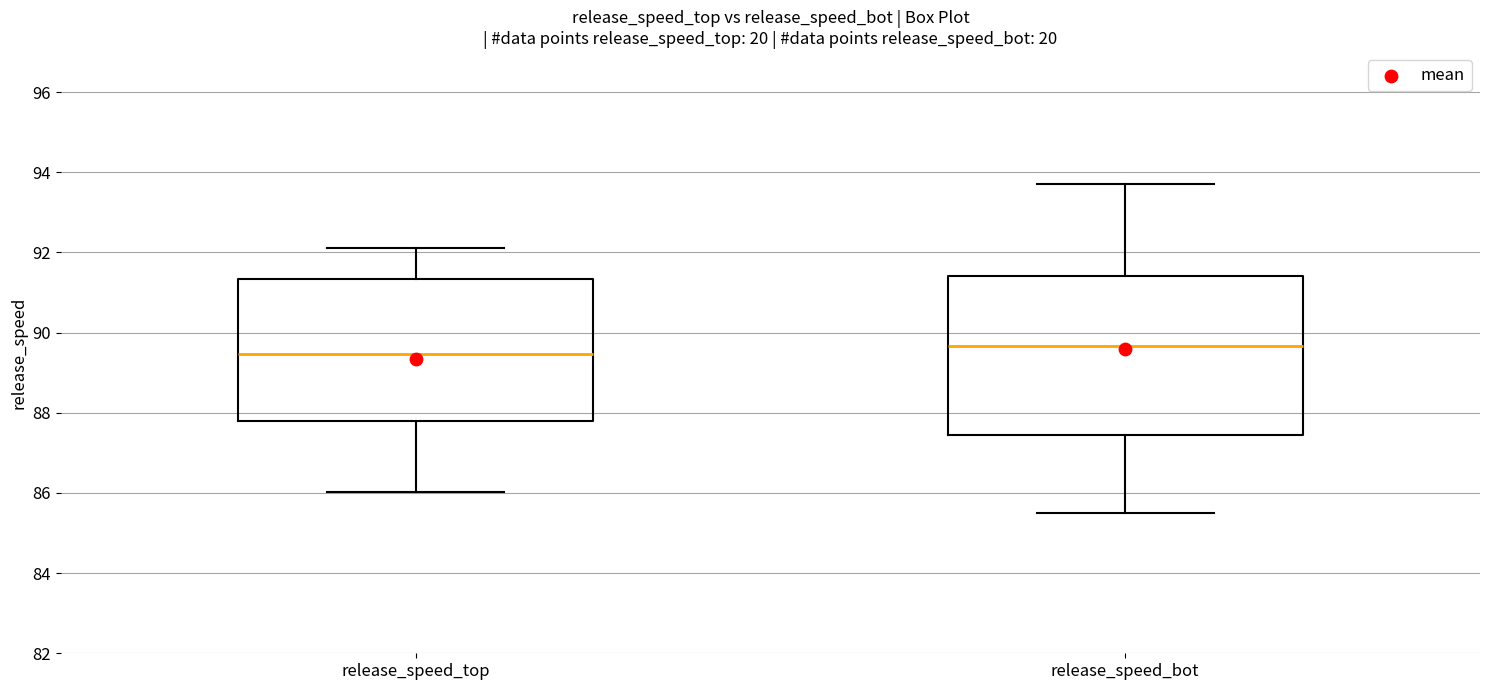

Which box's median line is the lowest?

release_speed_top